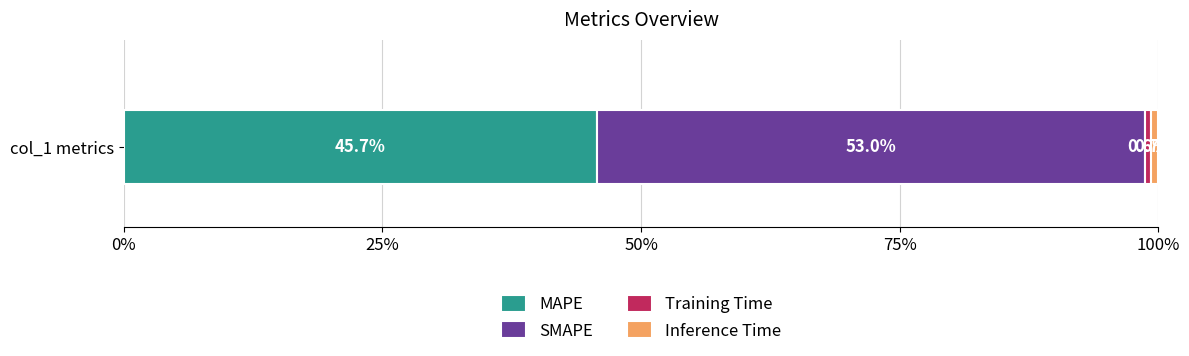

The MAPE series shows 45.7 at col_1 metrics. True or false?

True